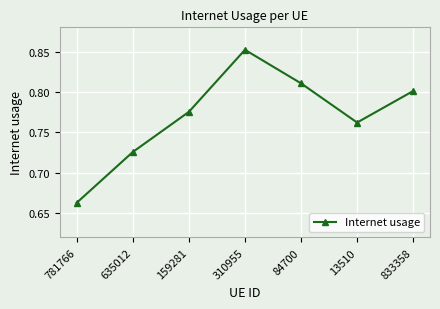

How many points are higher than both their immediate neighbors (excluding endpoints)?

1